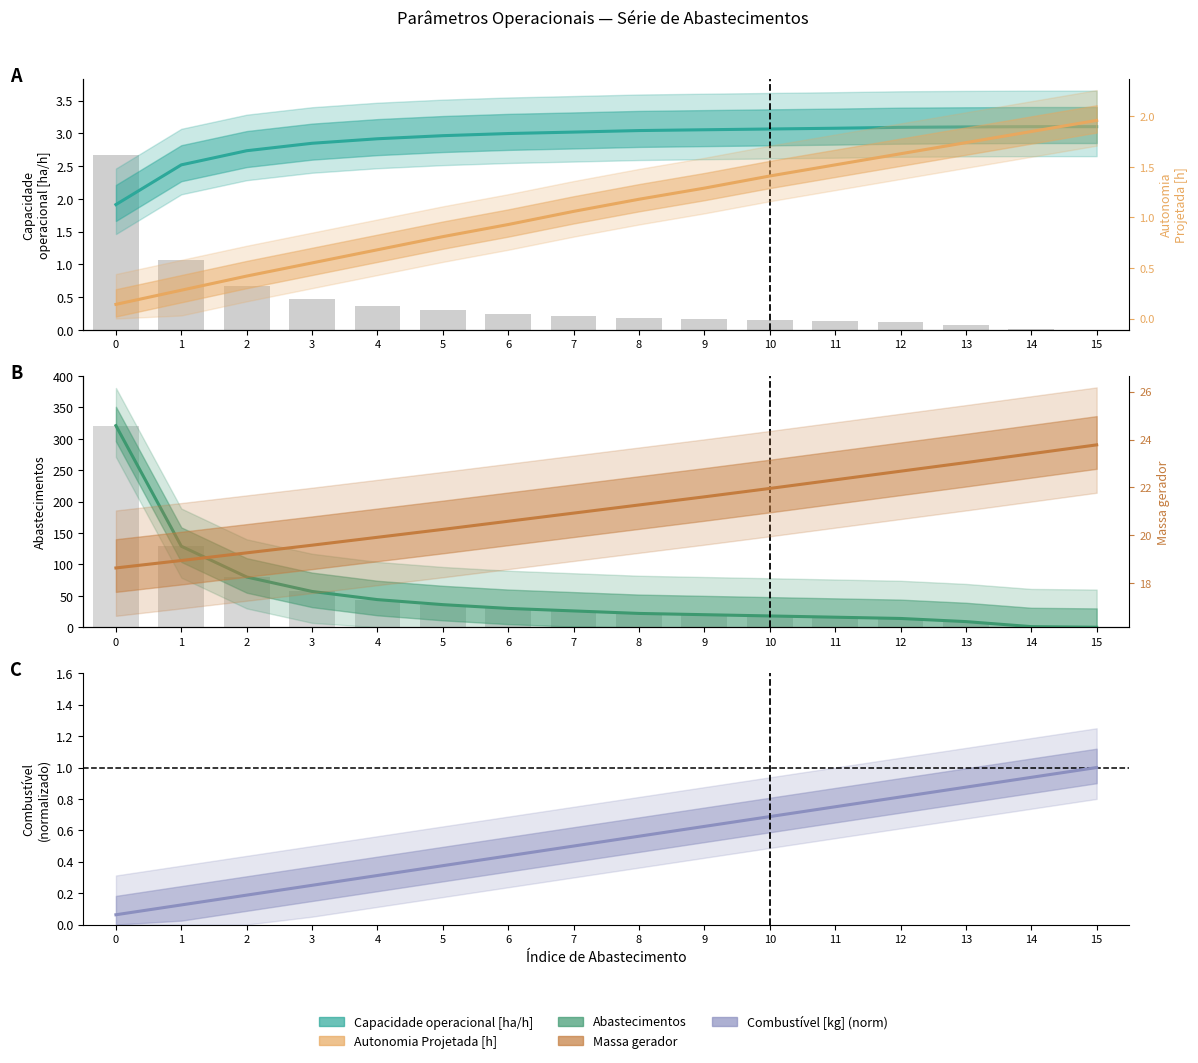

Reading right to left, what are all the values shown in this chart?

Capacidade operacional [ha/h]: 15=3.1	14=3.1	13=3.1	12=3.1	11=3.1	10=3.1	9=3.1	8=3.0	7=3.0	6=3.0	5=3.0	4=2.9	3=2.8	2=2.7	1=2.5	0=1.9
Abastecimentos: 15=0.0	14=1.0	13=9.0	12=14.0	11=16.0	10=18.0	9=20.0	8=22.0	7=26.0	6=30.0	5=36.0	4=44.0	3=57.0	2=80.0	1=129.0	0=321.0
Combustivel [kg] (norm): 15=1.0	14=0.9	13=0.9	12=0.8	11=0.8	10=0.7	9=0.6	8=0.6	7=0.5	6=0.4	5=0.4	4=0.3	3=0.2	2=0.2	1=0.1	0=0.1
Autonomia Projetada [h]: 15=2.0	14=1.9	13=1.7	12=1.6	11=1.5	10=1.4	9=1.3	8=1.2	7=1.1	6=0.9	5=0.8	4=0.7	3=0.6	2=0.4	1=0.3	0=0.1
Massa gerador: 15=23.8	14=23.4	13=23.0	12=22.7	11=22.3	10=22.0	9=21.6	8=21.3	7=20.9	6=20.6	5=20.2	4=19.9	3=19.6	2=19.3	1=18.9	0=18.6